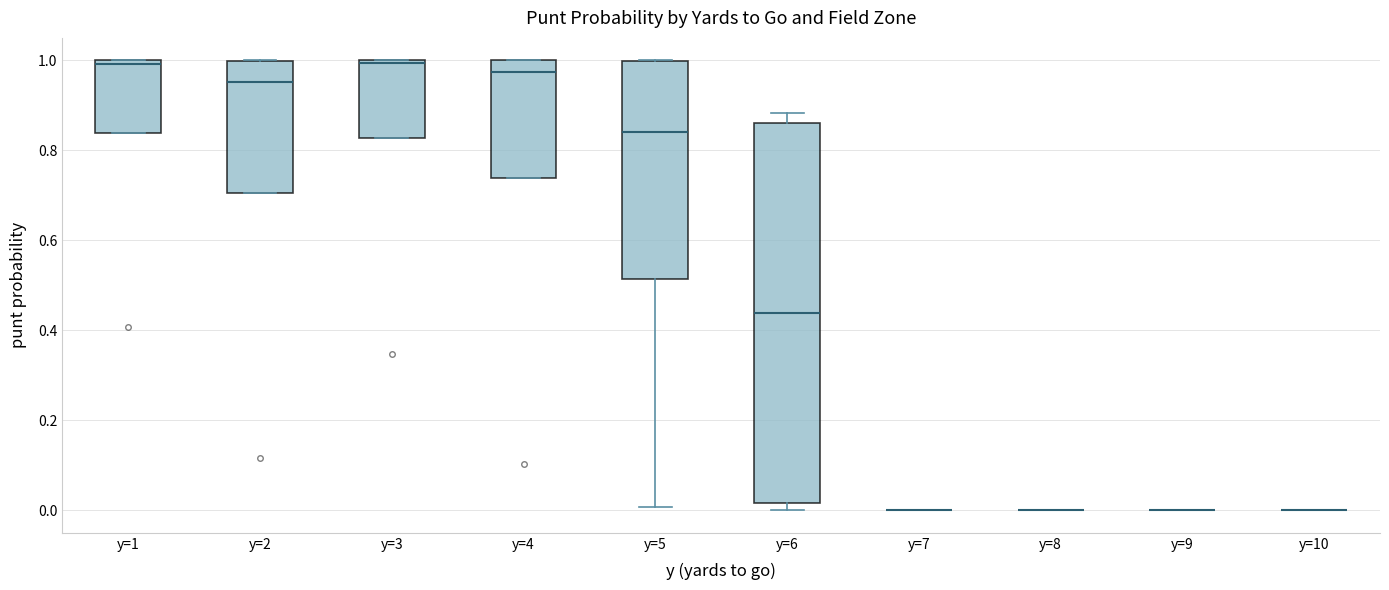

Where is the lower edge of the box for y=5 on the y-axis? The values are not printed on the chart, so give them approximately, as read against the axis.

0.52